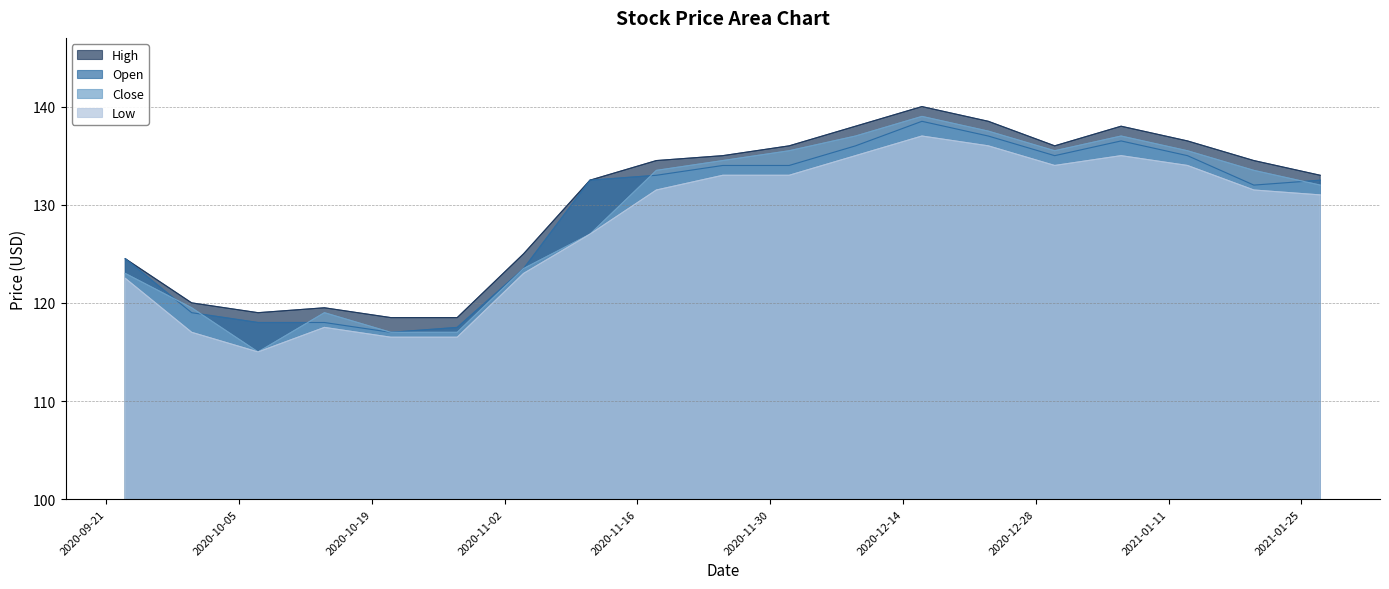

At which category does the chart reach its minimum across all series?

2020-10-07